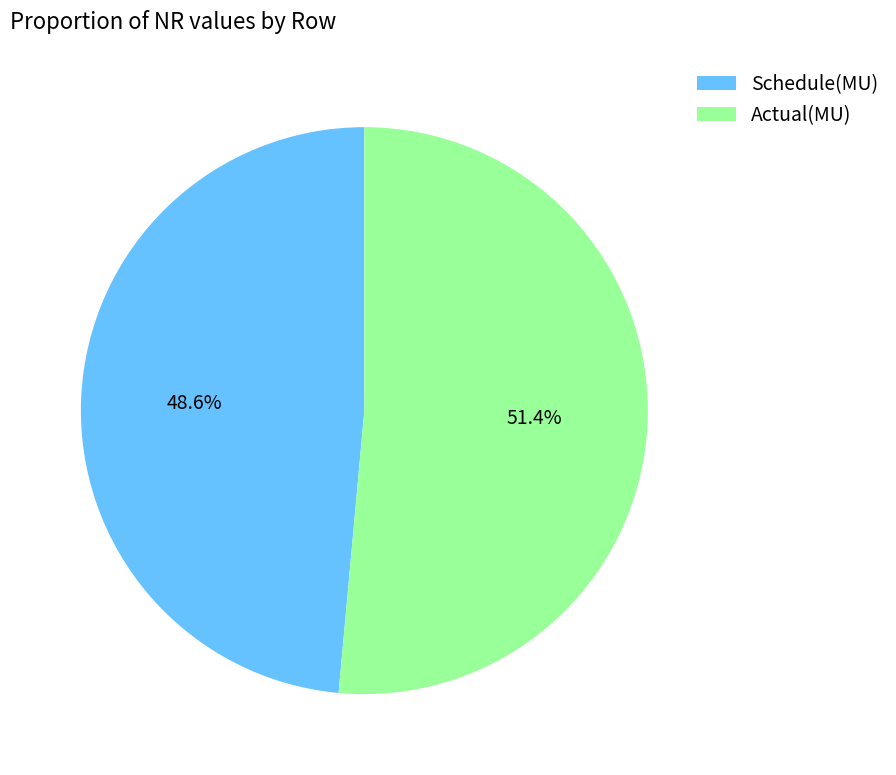

To the nearest percent, what is the combined percentage of Schedule(MU) and Actual(MU)?

100%